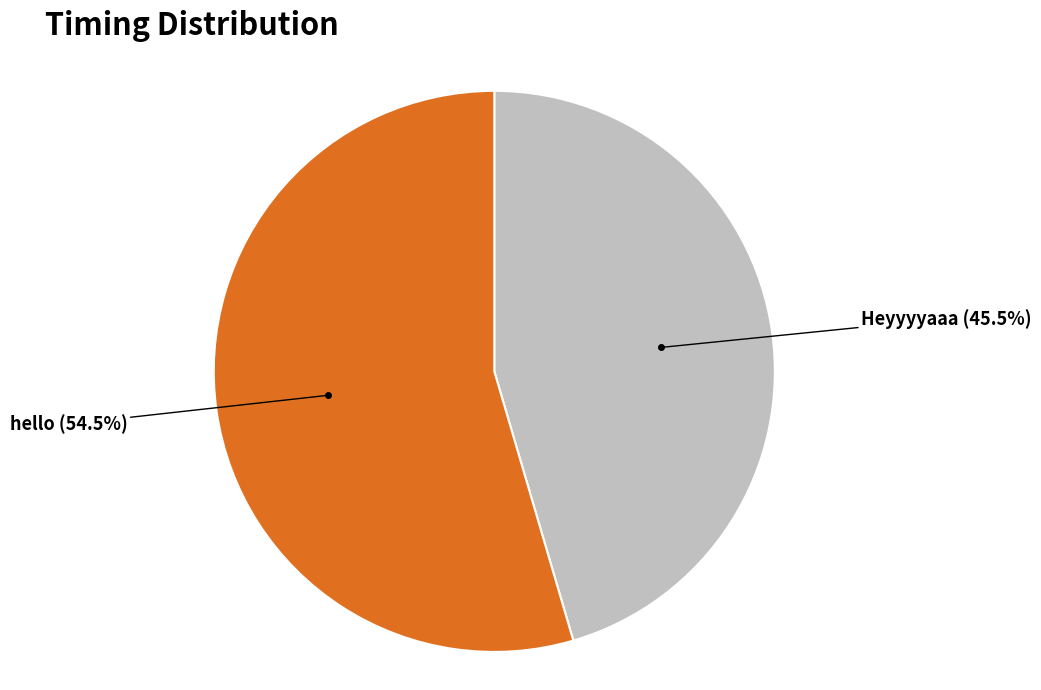

What is the largest slice in the pie chart?

hello